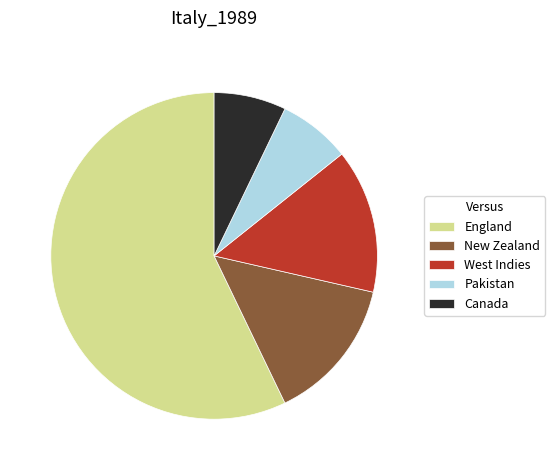

Which category has the biggest portion of the pie?

England